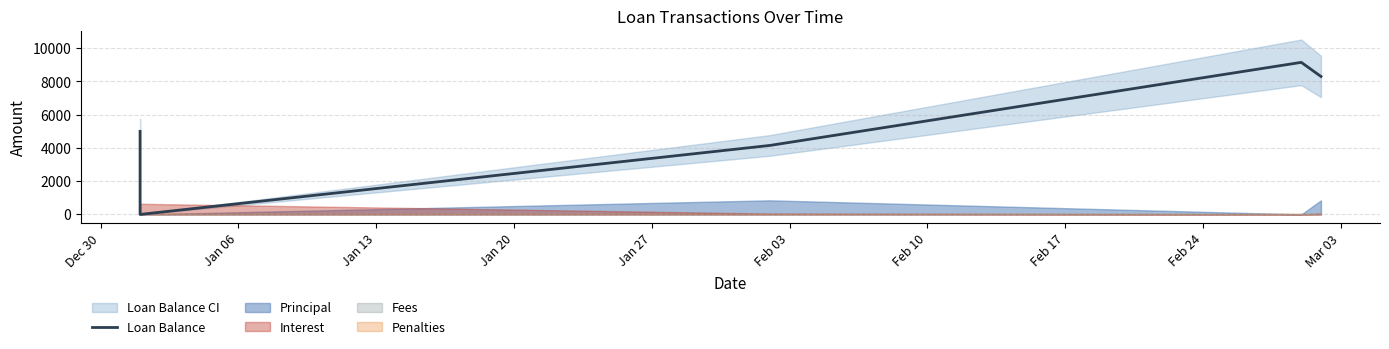

What is the greatest value displayed?

9151.8